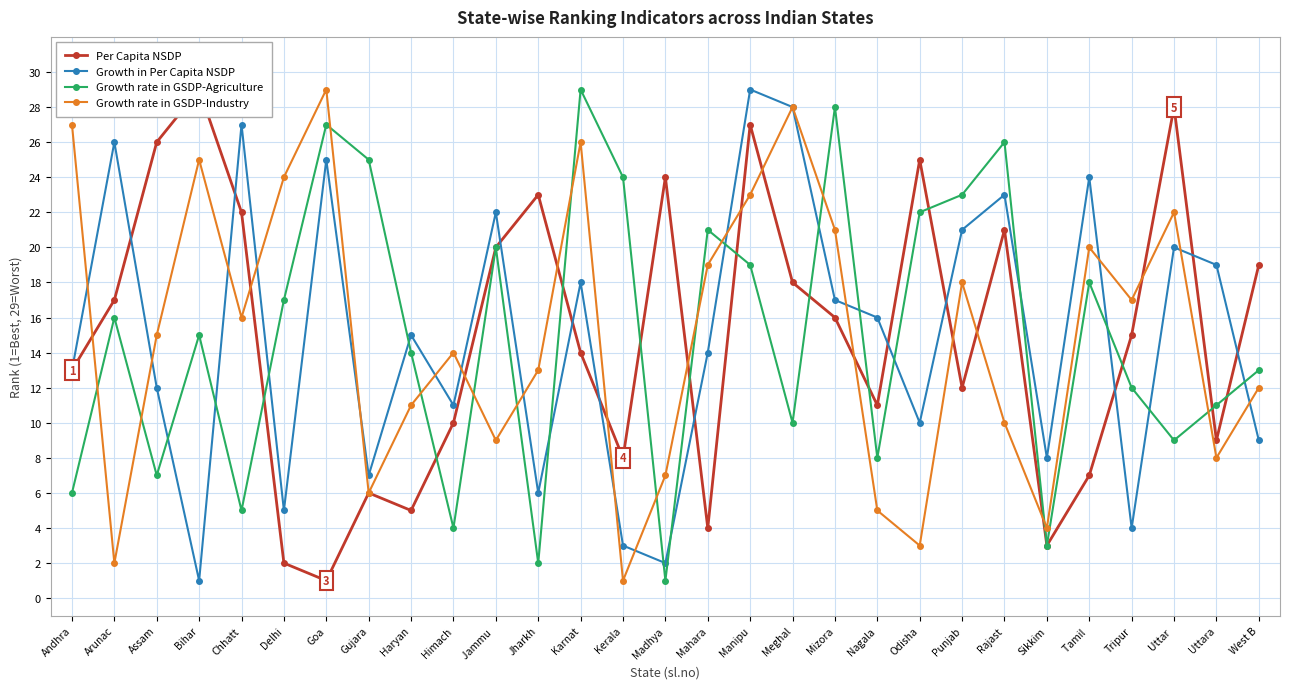

At Kerala, list the series in order from smallest to largest.

Growth rate in GSDP-Industry, Growth in Per Capita NSDP, Per Capita NSDP, Growth rate in GSDP-Agriculture